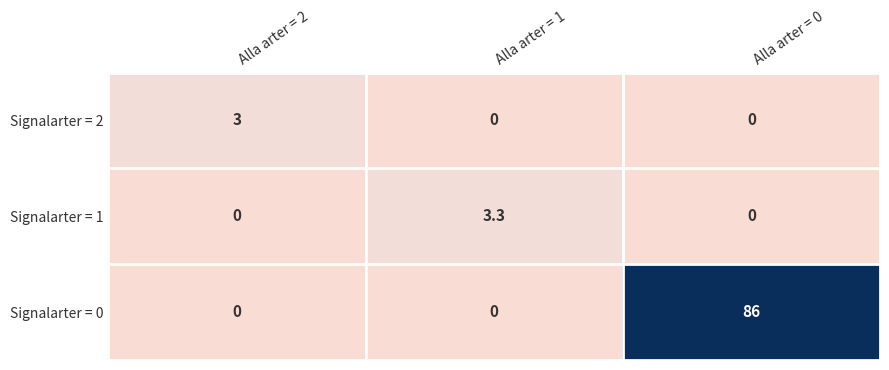

How many positive values does the Signalarter = 2 series have?

1